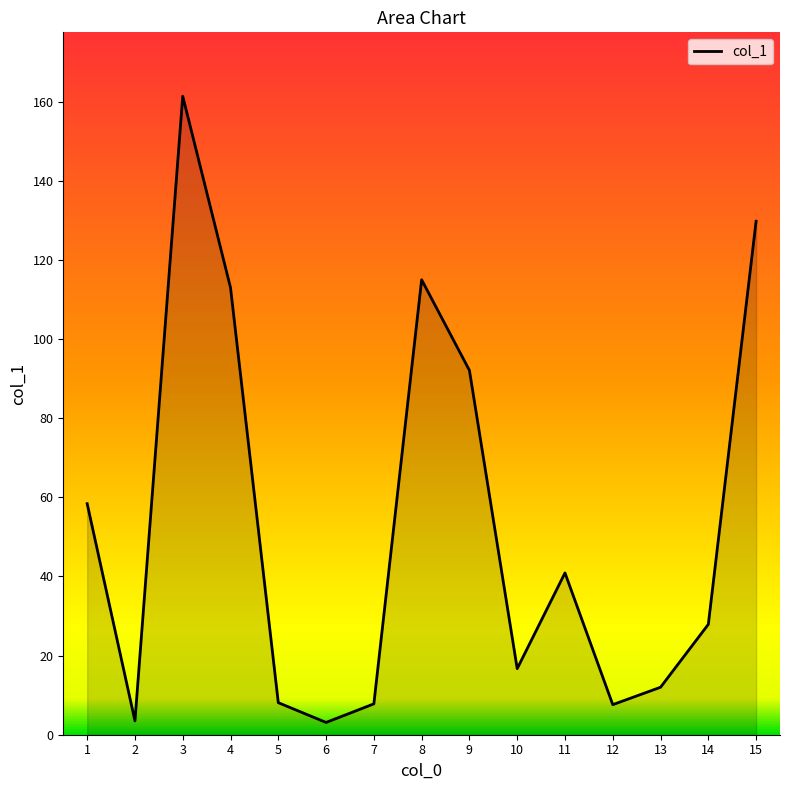

What is the greatest value displayed?

161.4